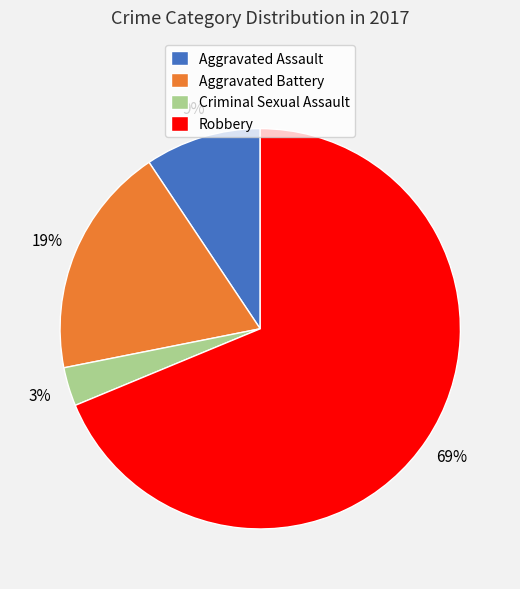

What percentage is the Criminal Sexual Assault slice, to the nearest percent?

3%